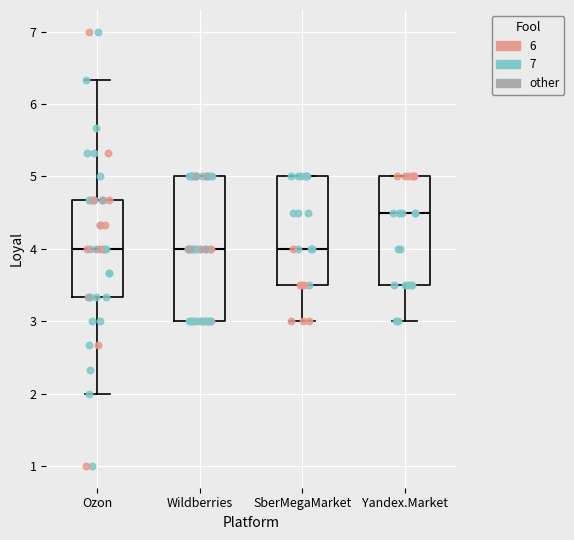

Reading left to right, transcribe this box plot: for each box, give where its median line is, the range the box spans, and where its two whiskers end, as read against the y-axis. The values are not printed on the chart, so give them approximately, as read against the axis.

Ozon: median 4.0, box 3.3 to 4.7, whiskers 2.0 to 6.3
Wildberries: median 4.0, box 3.0 to 5.0, whiskers 3.0 to 5.0
SberMegaMarket: median 4.0, box 3.5 to 5.0, whiskers 3.0 to 5.0
Yandex.Market: median 4.5, box 3.5 to 5.0, whiskers 3.0 to 5.0